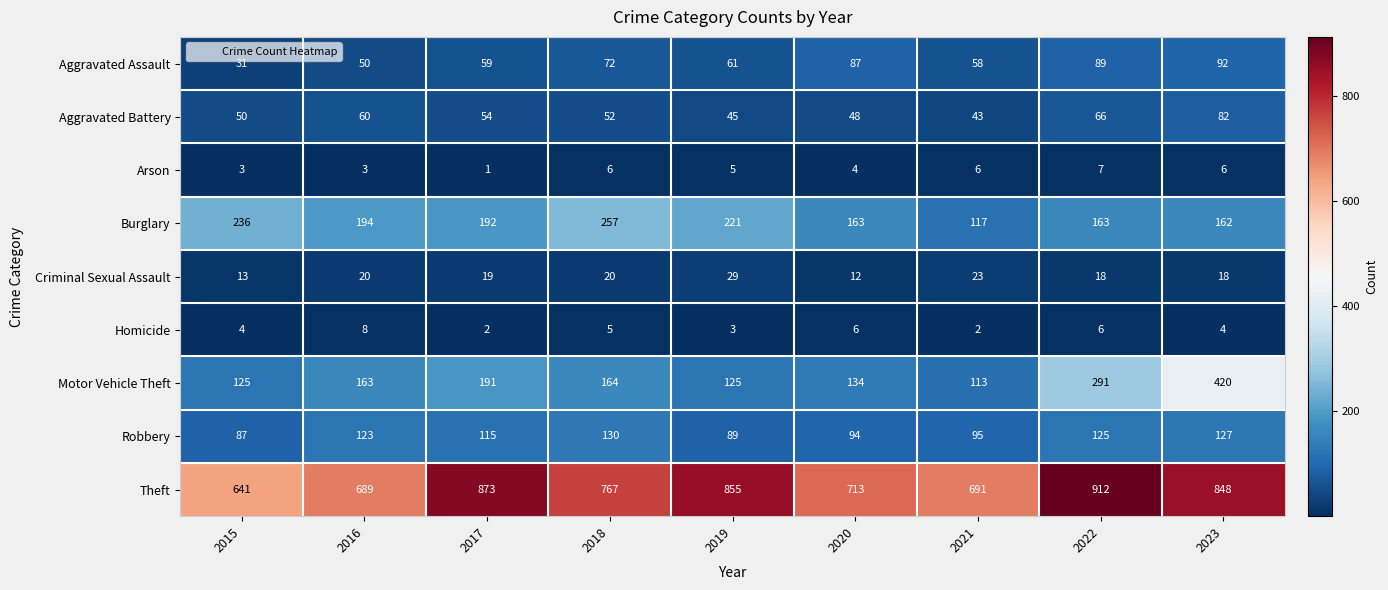

Which series has the widest spread of values?

Motor Vehicle Theft